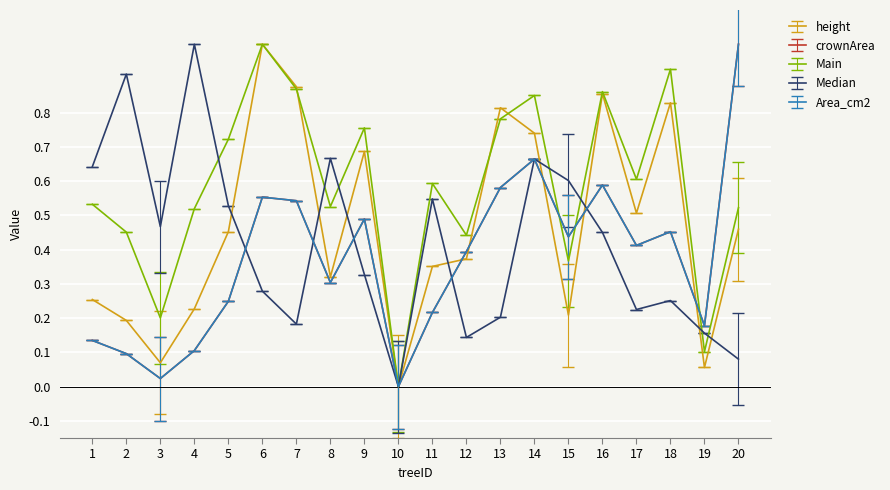

Which series ends up on top after the final intersection of Area_cm2 and height?

Area_cm2